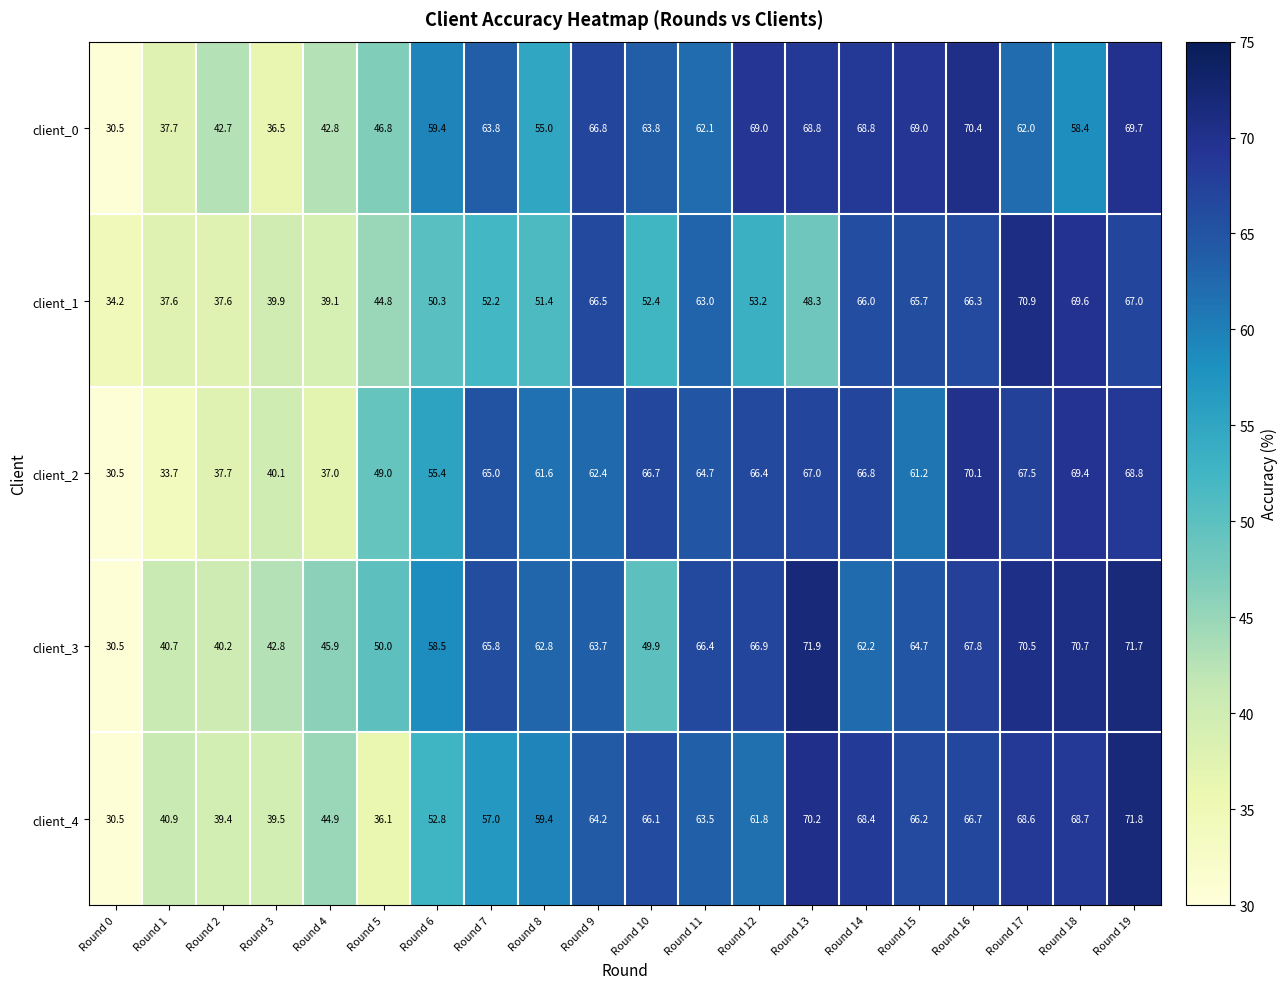

What is the sum of the client_3 values at Round 1 and Round 17?

111.2